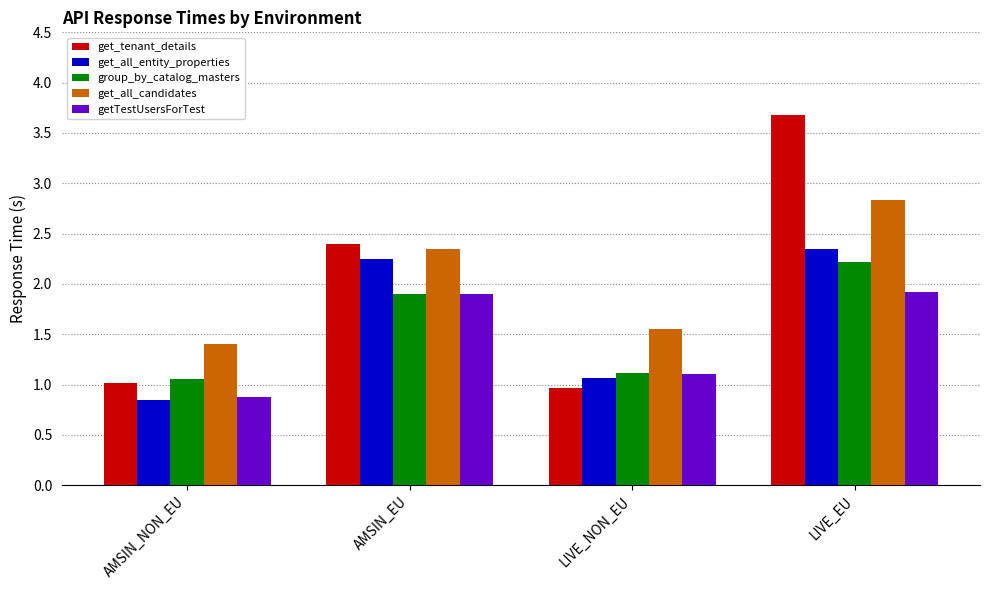

At which label is get_all_candidates closest to 2?

AMSIN_EU